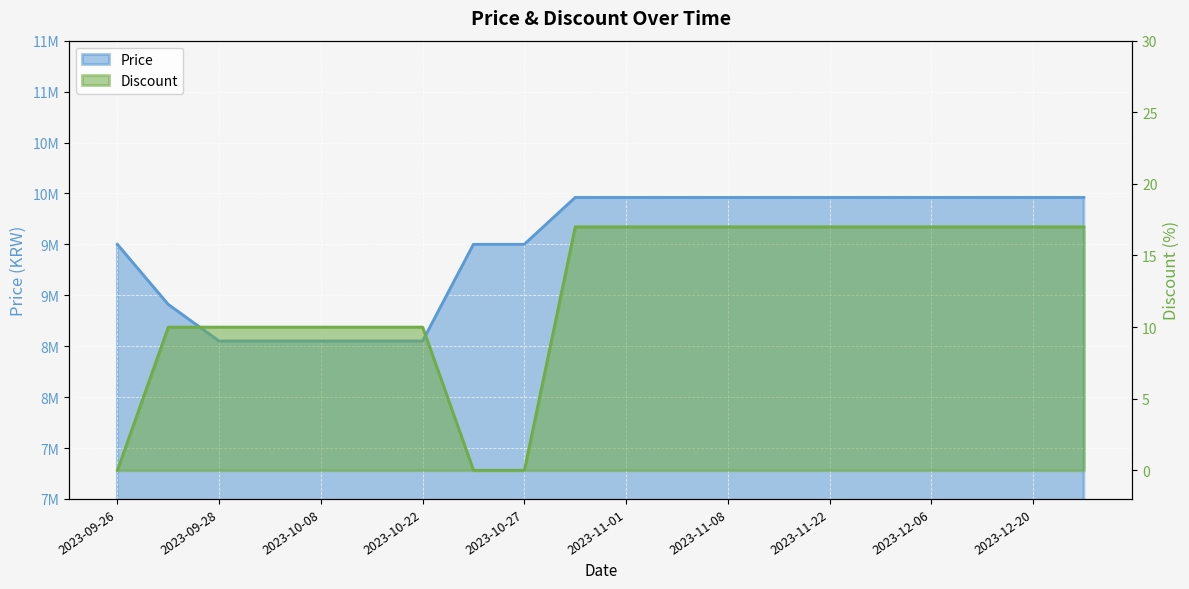

Rank the series by their average value, from highest to lowest.

Price, Discount